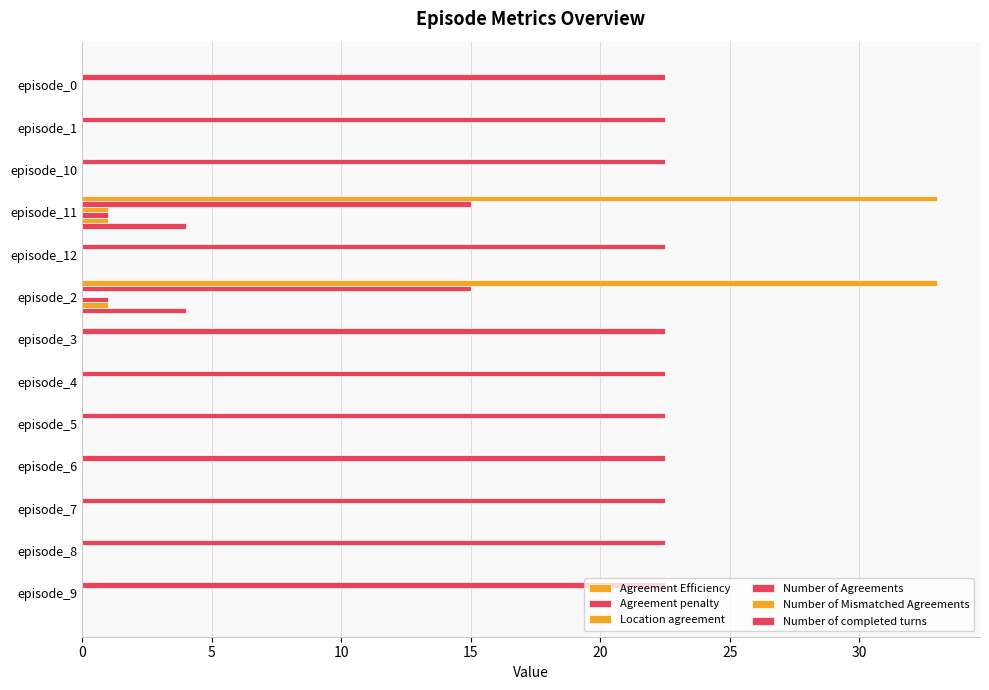

Count the number of data series in this chart.

6